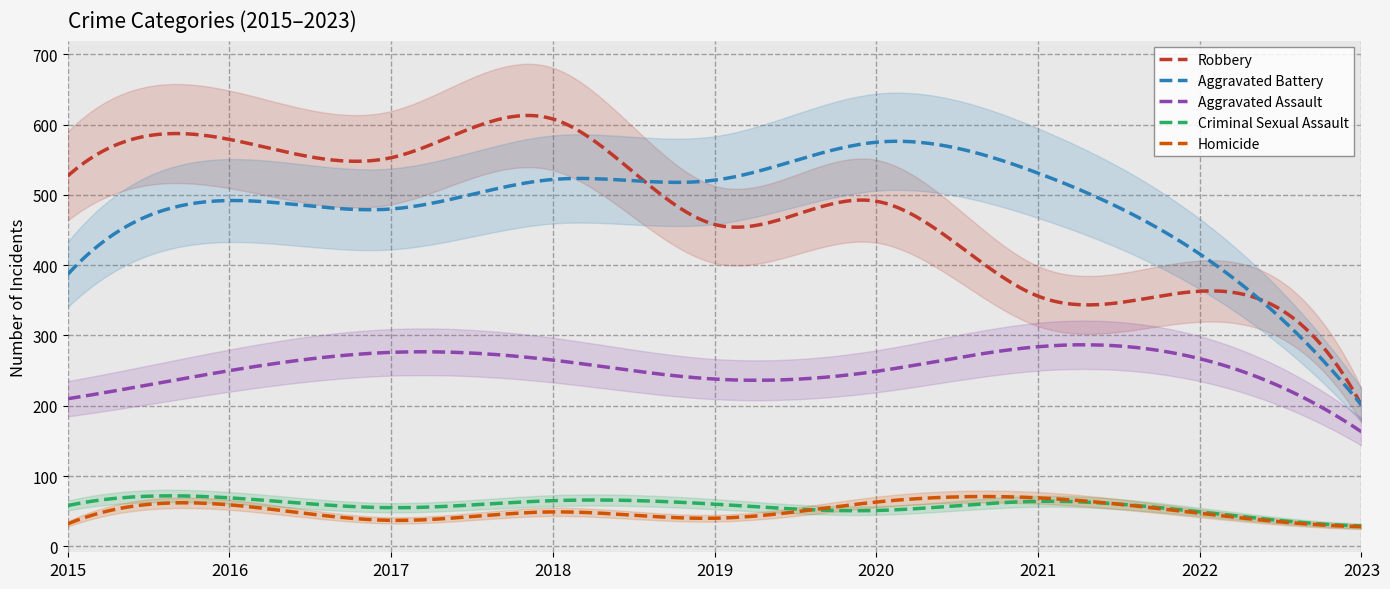

Reading left to right, what are all the values shown in this chart?

Aggravated Assault: 210	250	276	265	238	249	284	267	163
Aggravated Battery: 387	492	480	522	521	575	531	416	201
Criminal Sexual Assault: 58	69	55	65	60	51	64	49	29
Homicide: 32	59	37	49	40	63	69	47	28
Robbery: 527	579	553	608	458	491	356	363	201